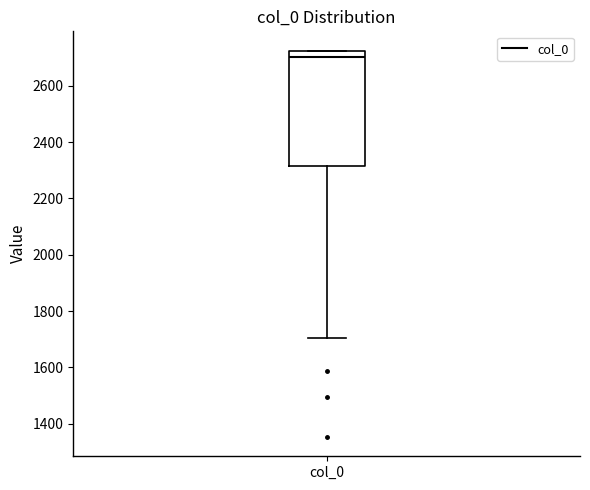

Transcribe this box plot: give where the median line is, the range the box spans, and where the two whiskers end, as read against the y-axis. The values are not printed on the chart, so give them approximately, as read against the axis.

median 2700, box 2320 to 2720, whiskers 1700 to 2720